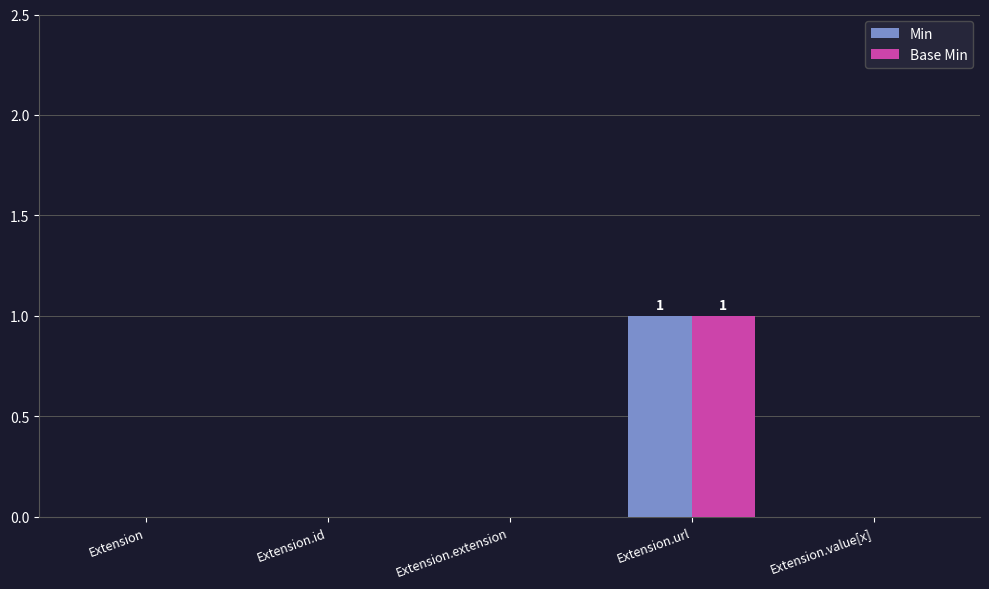

Is it true that Min equals -1 at Extension.id?

False